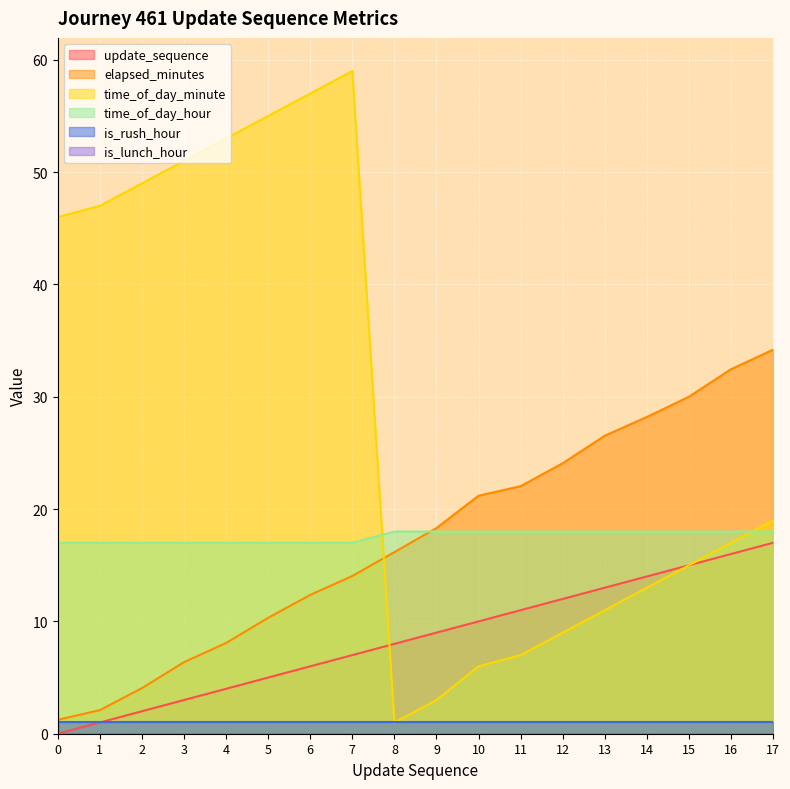

Count the number of data series in this chart.

6